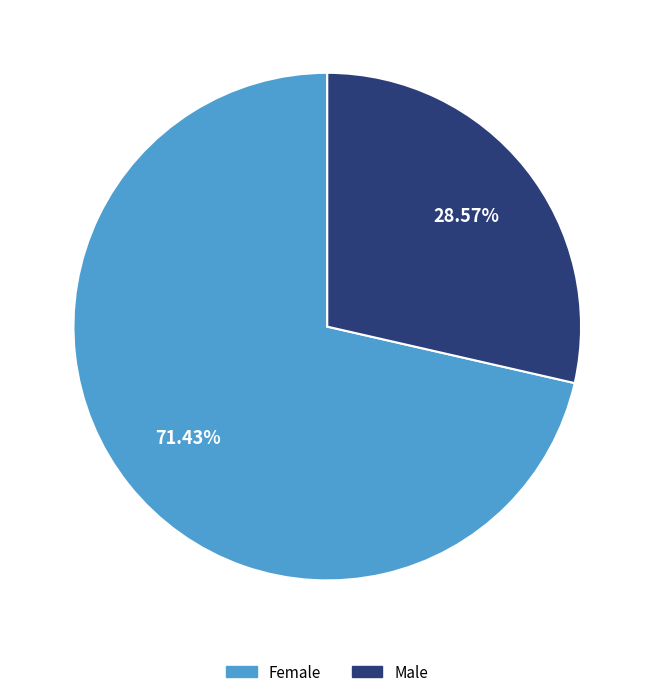

To the nearest percent, what percentage of the pie is Male?

29%